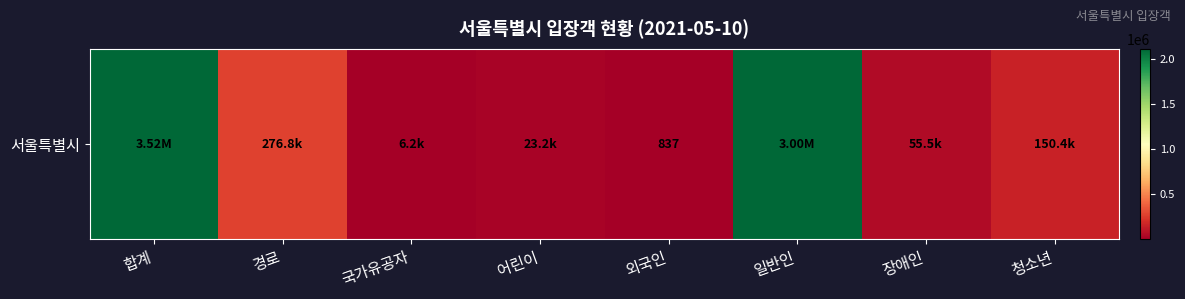

Reading right to left, list all the values displayed in this chart.

150411	55521	3003159	837	23232	6217	276844	3516221